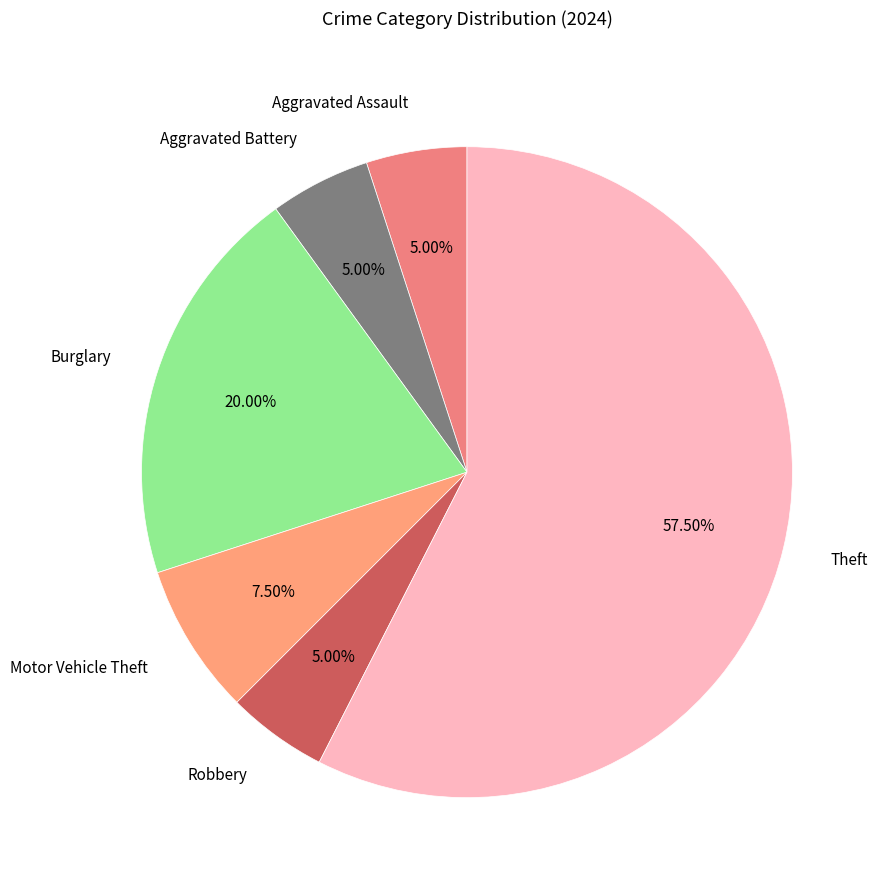

To the nearest percent, what is the difference between the largest and smallest slice percentages?

52%